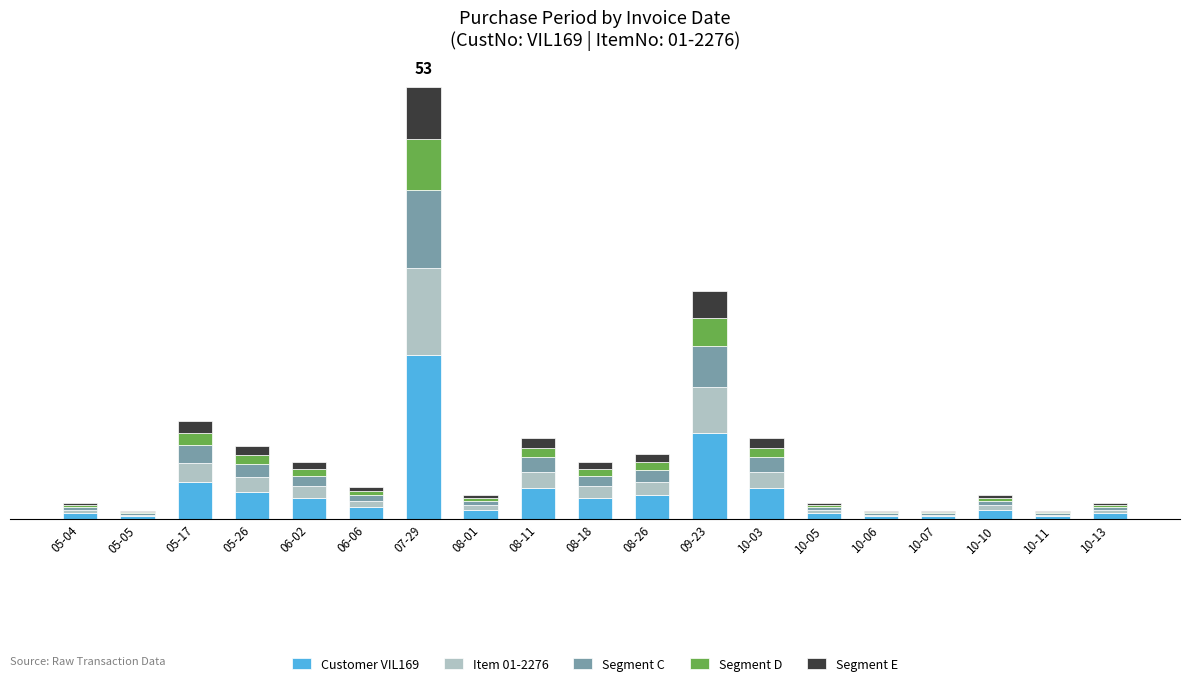

What are all the series names shown in the legend?

Customer VIL169, Item 01-2276, Segment C, Segment D, Segment E